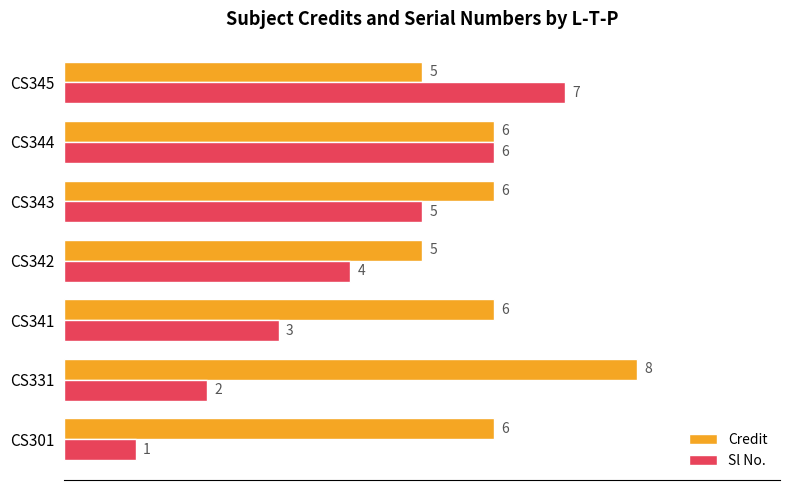

What is the sum of all Sl No. values?

28